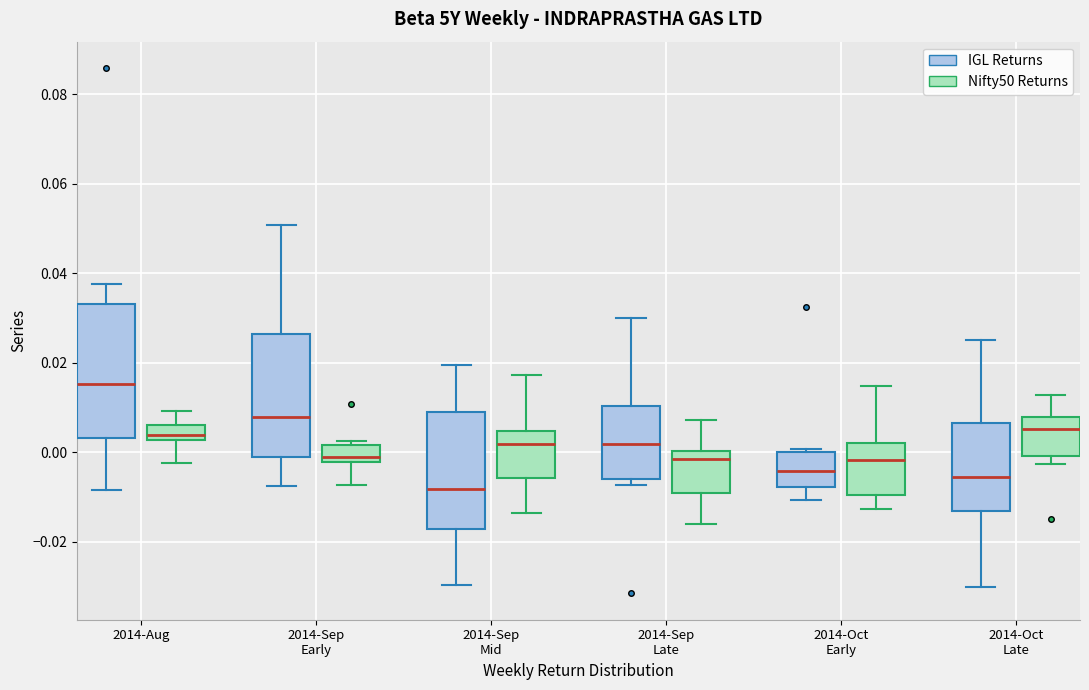

Which box is the tallest, from its lower edge to its upper edge?

2014-Aug (IGL Returns)